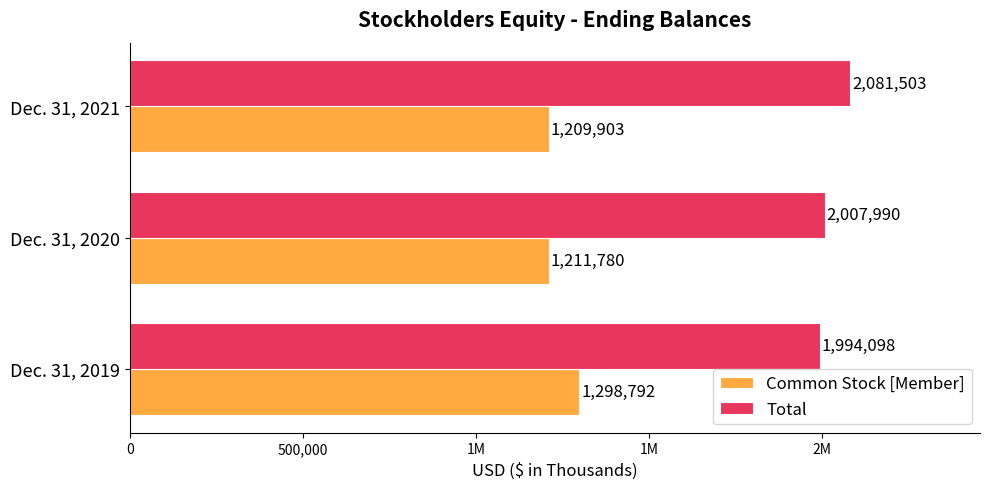

What are all the series names shown in the legend?

Common Stock [Member], Total